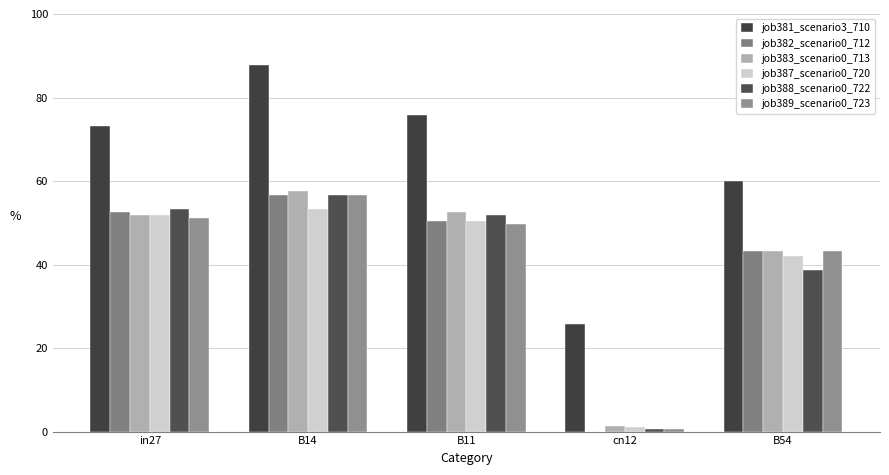

How many series are shown in this chart?

6